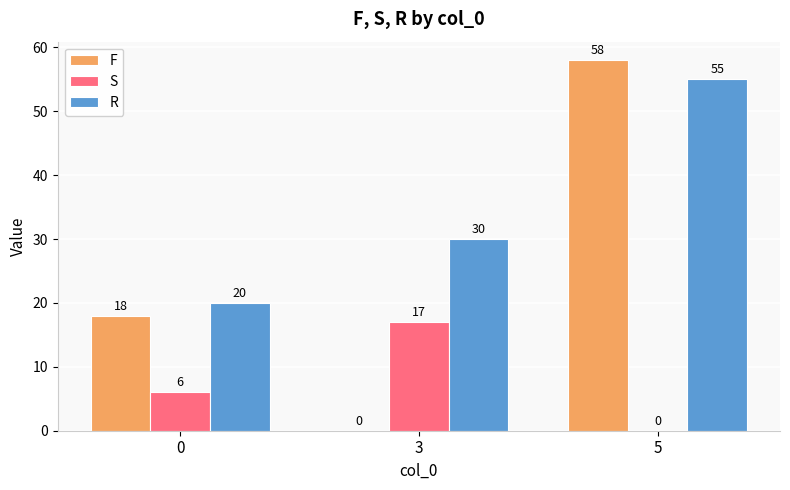

What is the approximate value of R at 0, to the nearest 5?

20